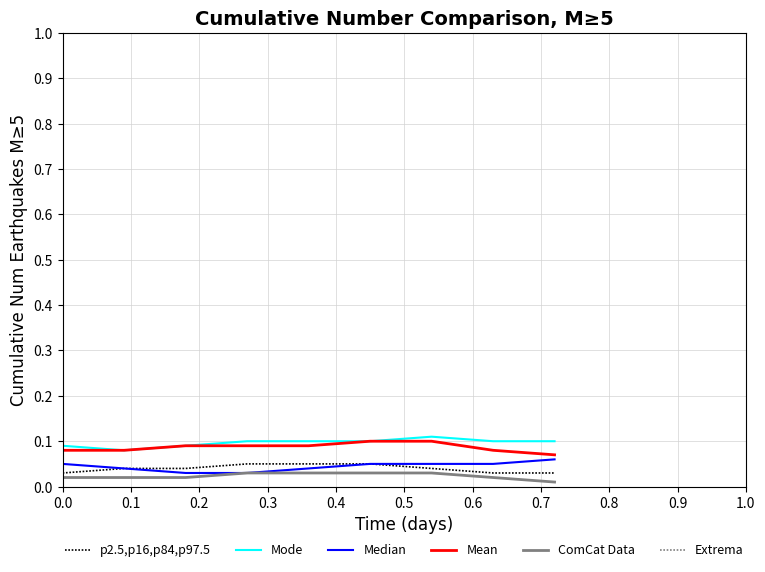

What is the label of the 2nd point from the right?

0.6